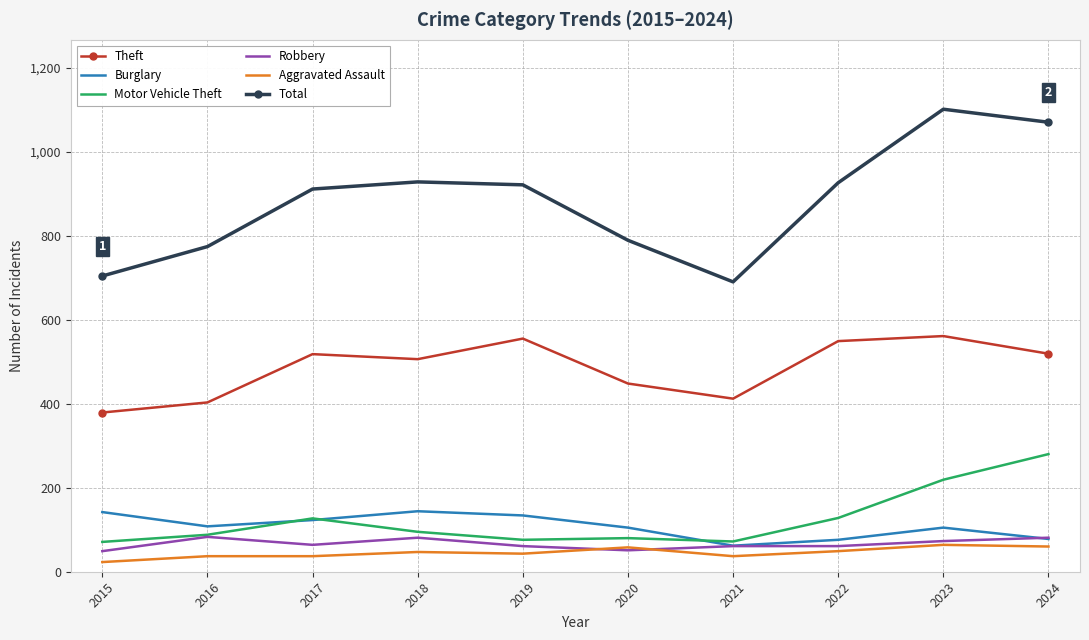

What is the spread (max minus min) of values at 2022?

877